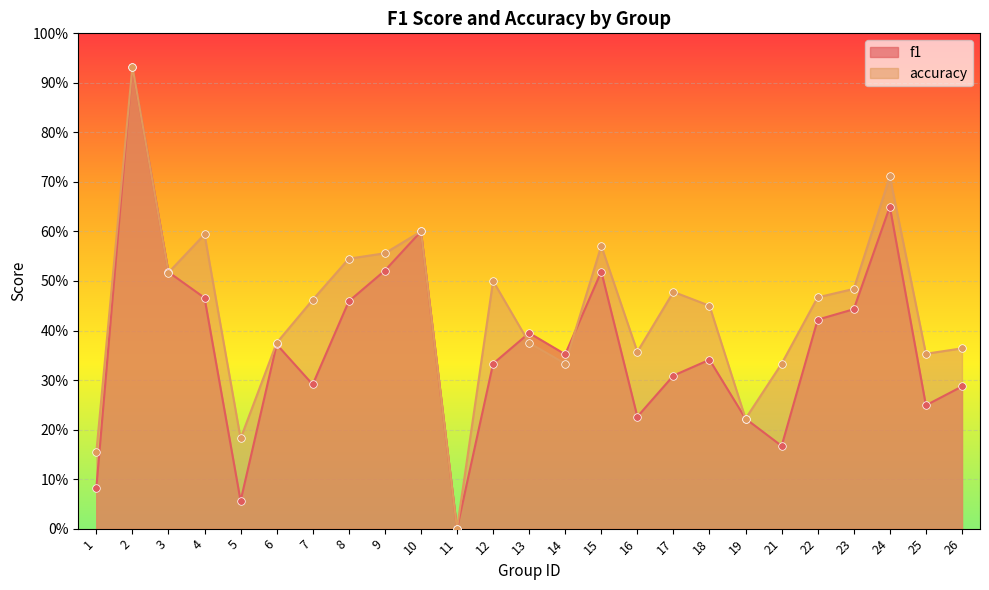

At how many categories does at least one series exceed 0?

24